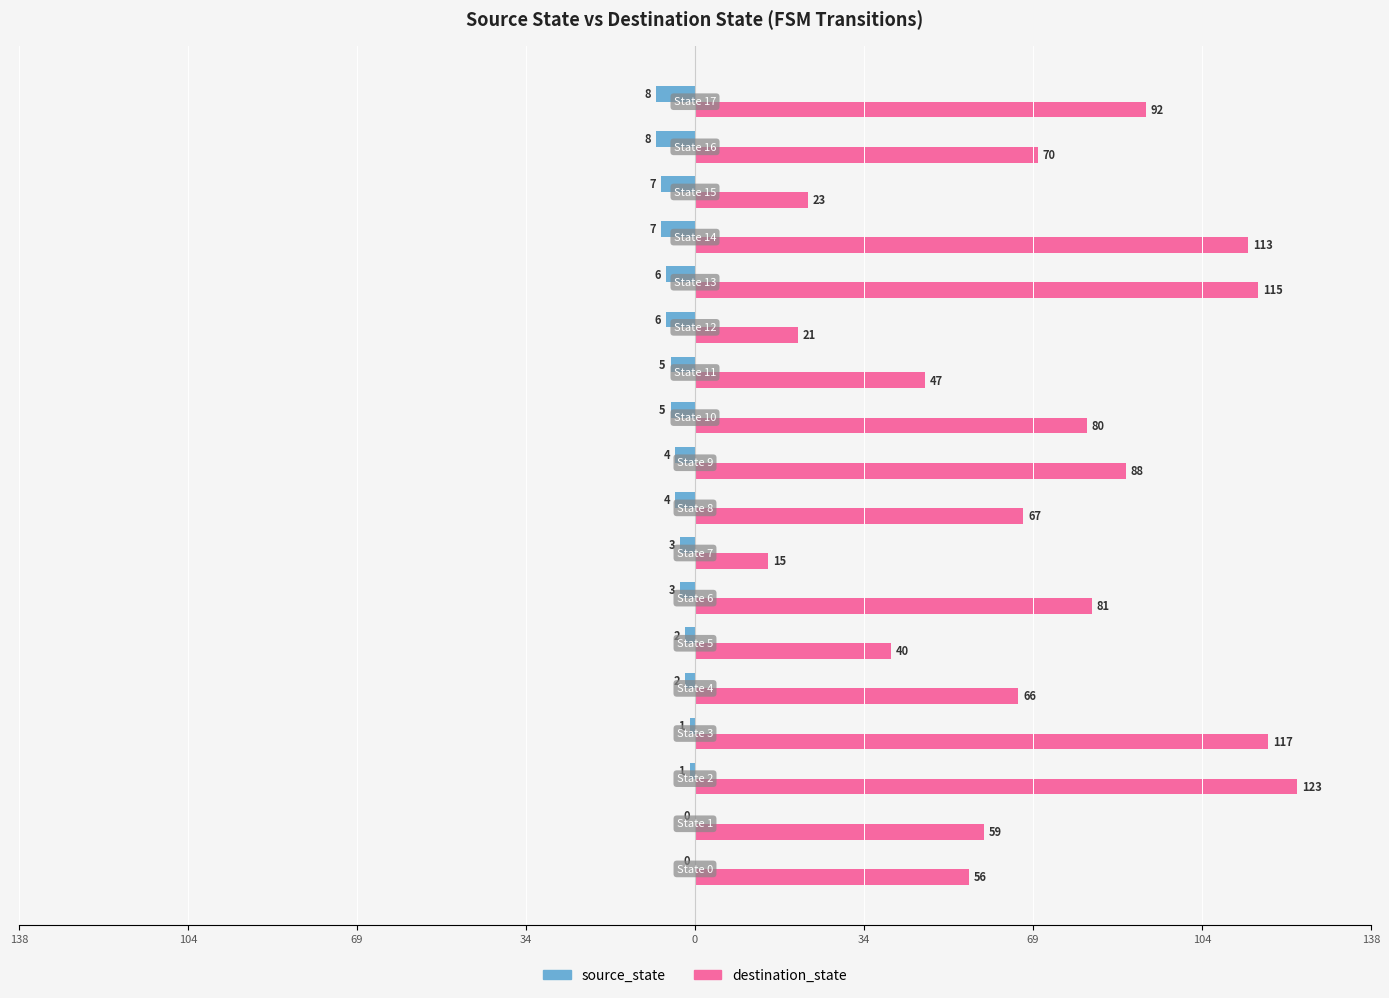

List the series in order of their overall mean, highest first.

destination_state, source_state